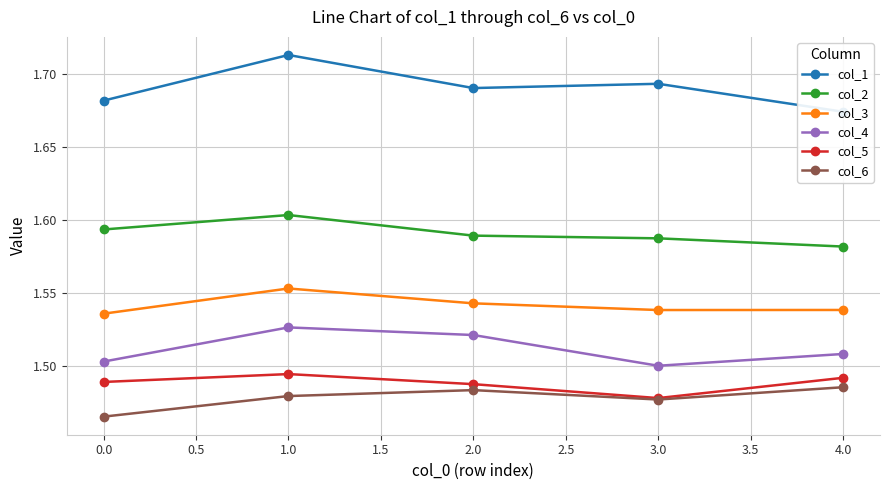

What is the value of the col_3 point at the 2nd from the left?

1.6